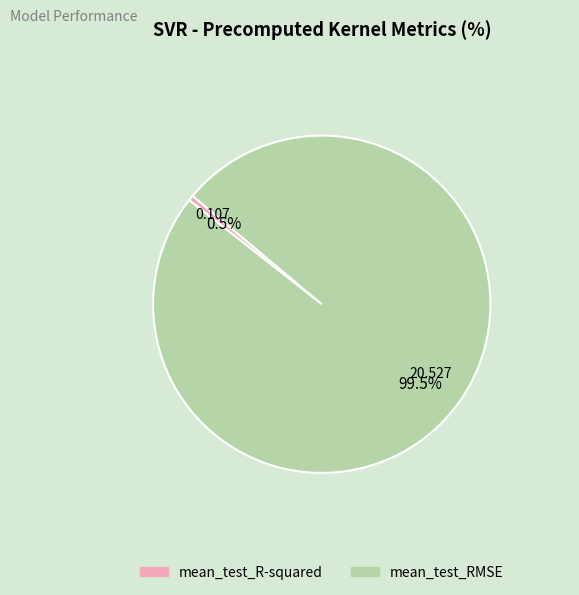

What is the smallest slice in the pie chart?

mean_test_R-squared